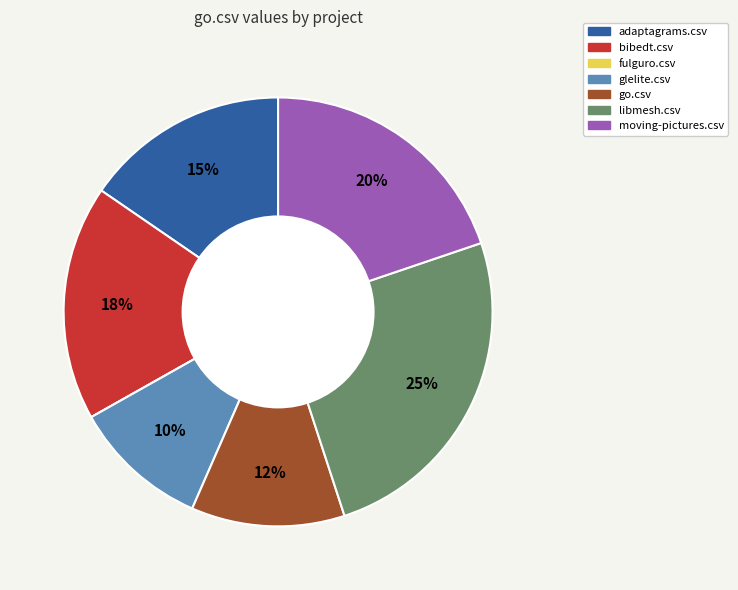

Between adaptagrams.csv and bibedt.csv, which is larger?

bibedt.csv